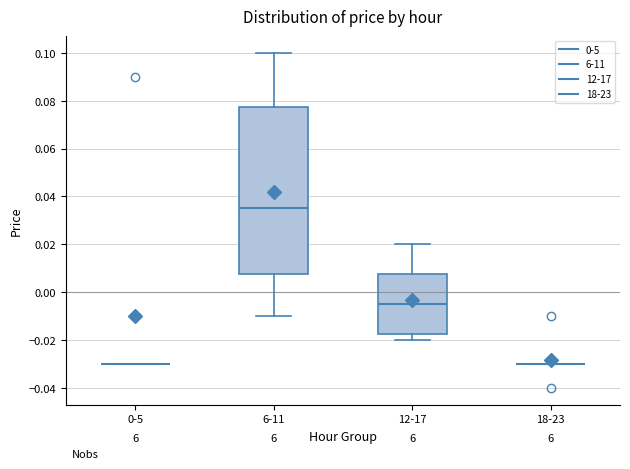

Reading left to right, transcribe this box plot: for each box, give where its median line is, the range the box spans, and where its two whiskers end, as read against the y-axis. The values are not printed on the chart, so give them approximately, as read against the axis.

0-5: box collapsed to a line at -0.030, whiskers -0.030 to -0.030
6-11: median 0.036, box 0.008 to 0.078, whiskers -0.010 to 0.100
12-17: median -0.004, box -0.018 to 0.008, whiskers -0.020 to 0.020
18-23: box collapsed to a line at -0.030, whiskers -0.030 to -0.030